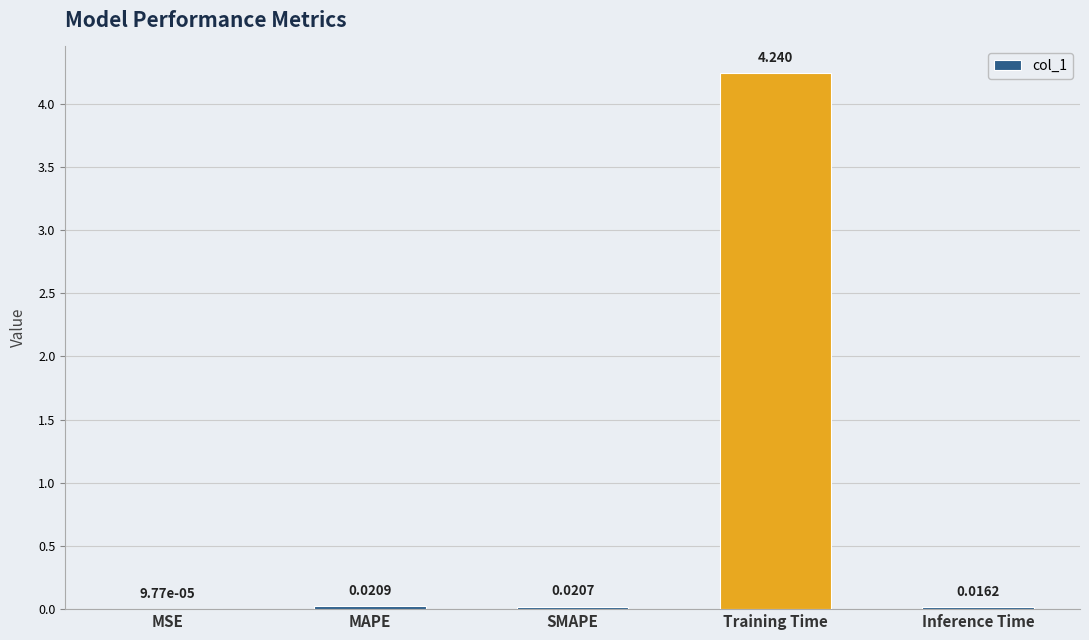

Which has a higher value, Training Time or Inference Time?

Training Time